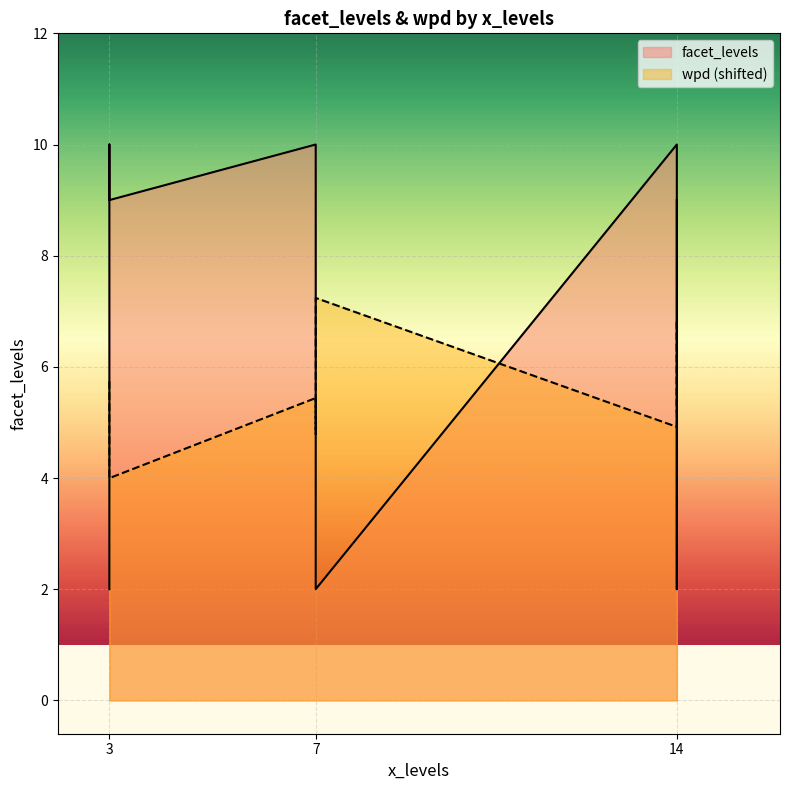

Between 7 and 8, which series saw the biggest shift?

facet_levels